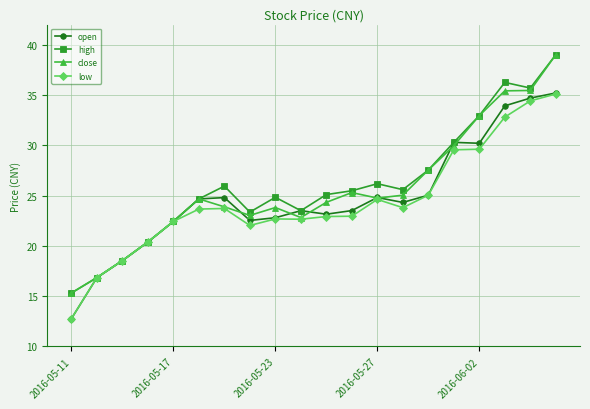

What is the value of the open point at the 4th from the left?

20.4